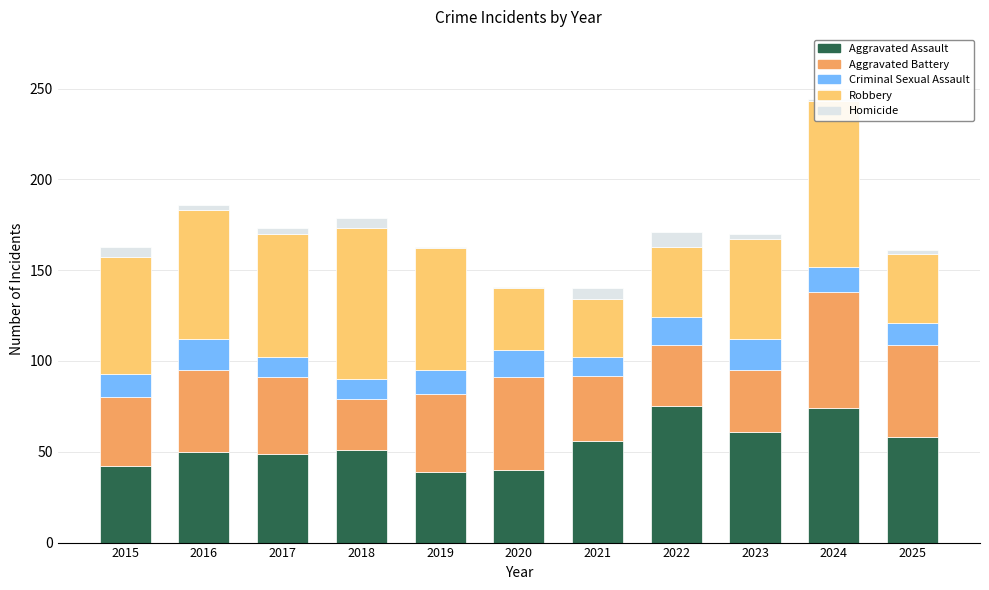

At 2019, list the series in order from largest to smallest.

Robbery, Aggravated Battery, Aggravated Assault, Criminal Sexual Assault, Homicide